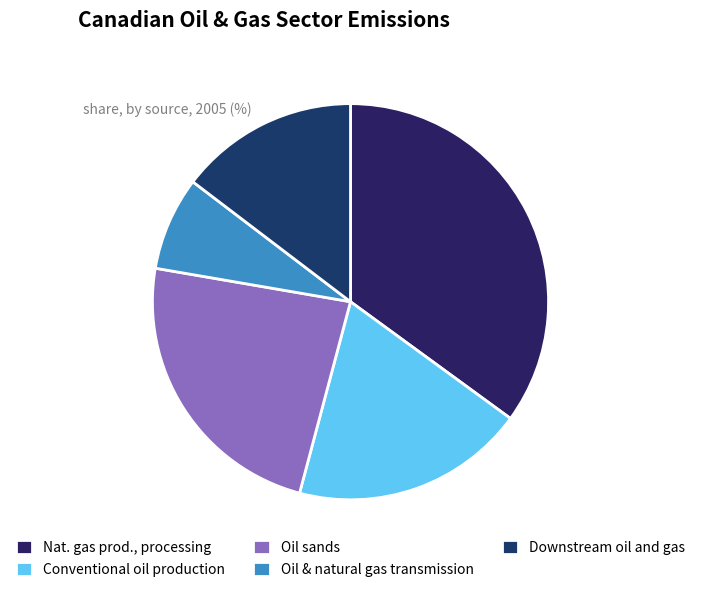

How many slices are in this pie chart?

5